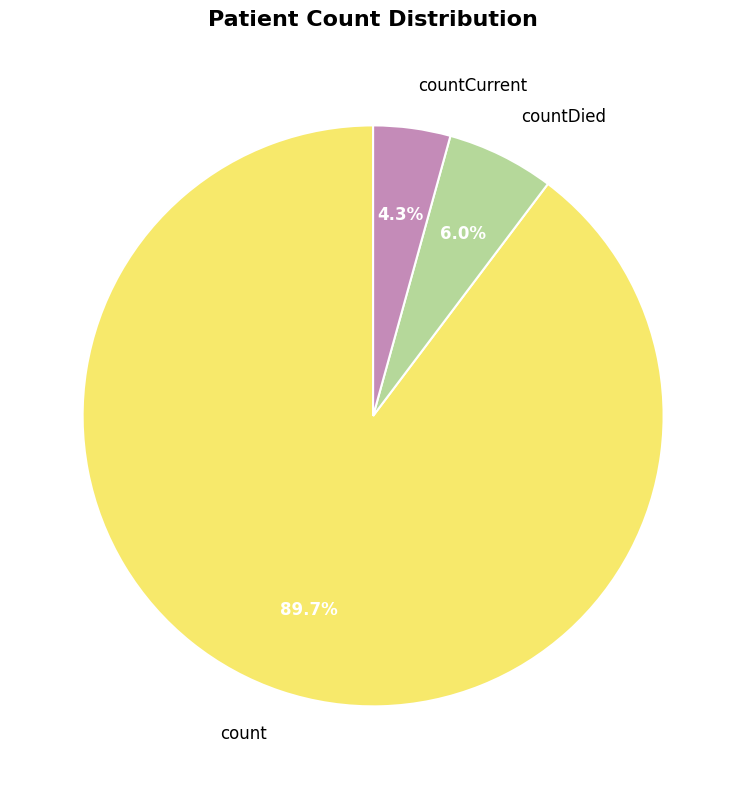

The countCurrent slice represents 4% of the pie. True or false?

True